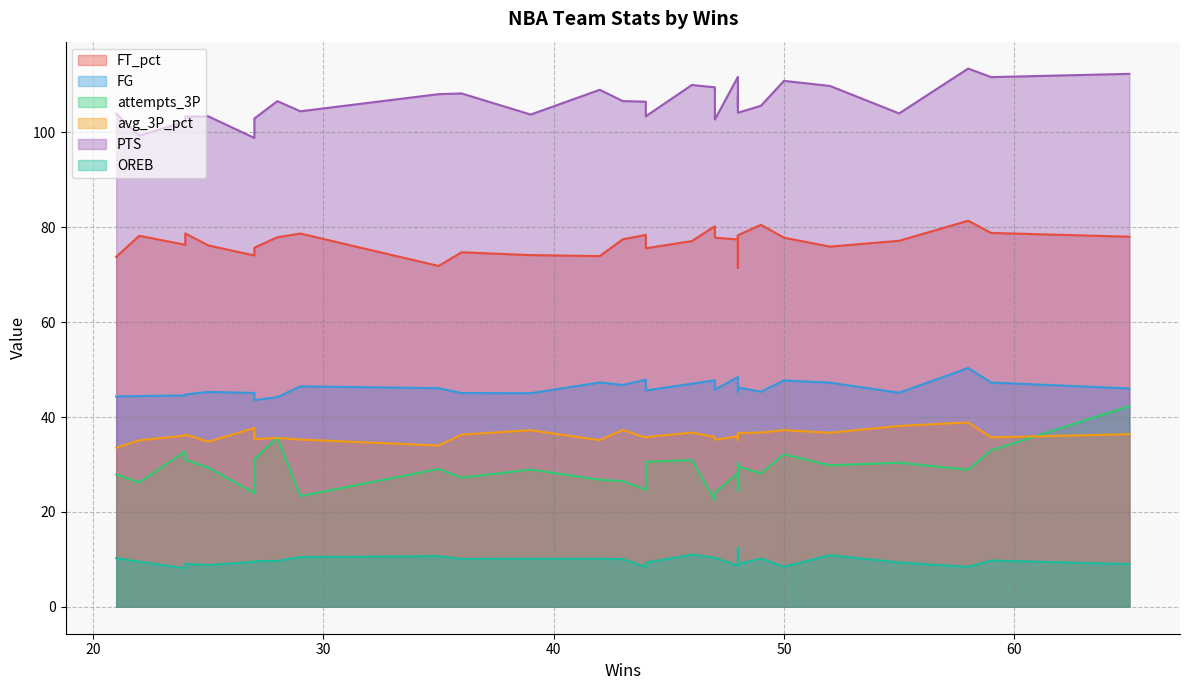

What is the difference between the second highest and second lowest values in the FG series?

4.2